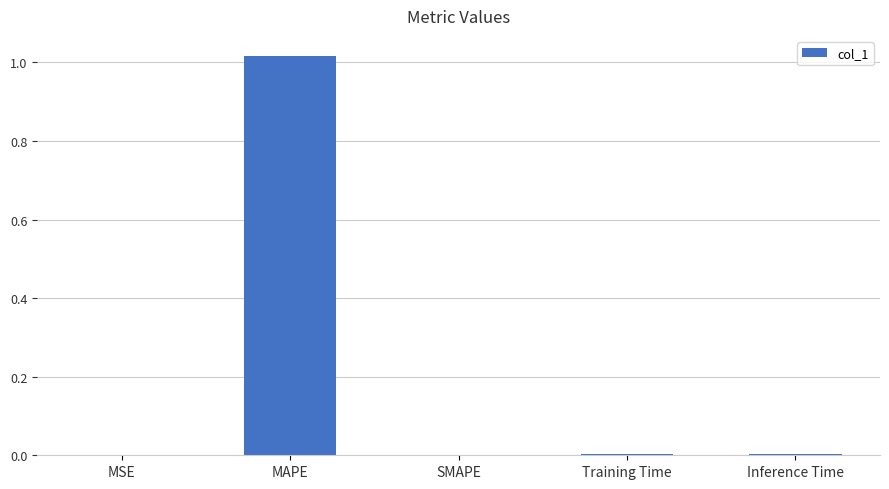

Is it true that the value at SMAPE is 0.0?

True